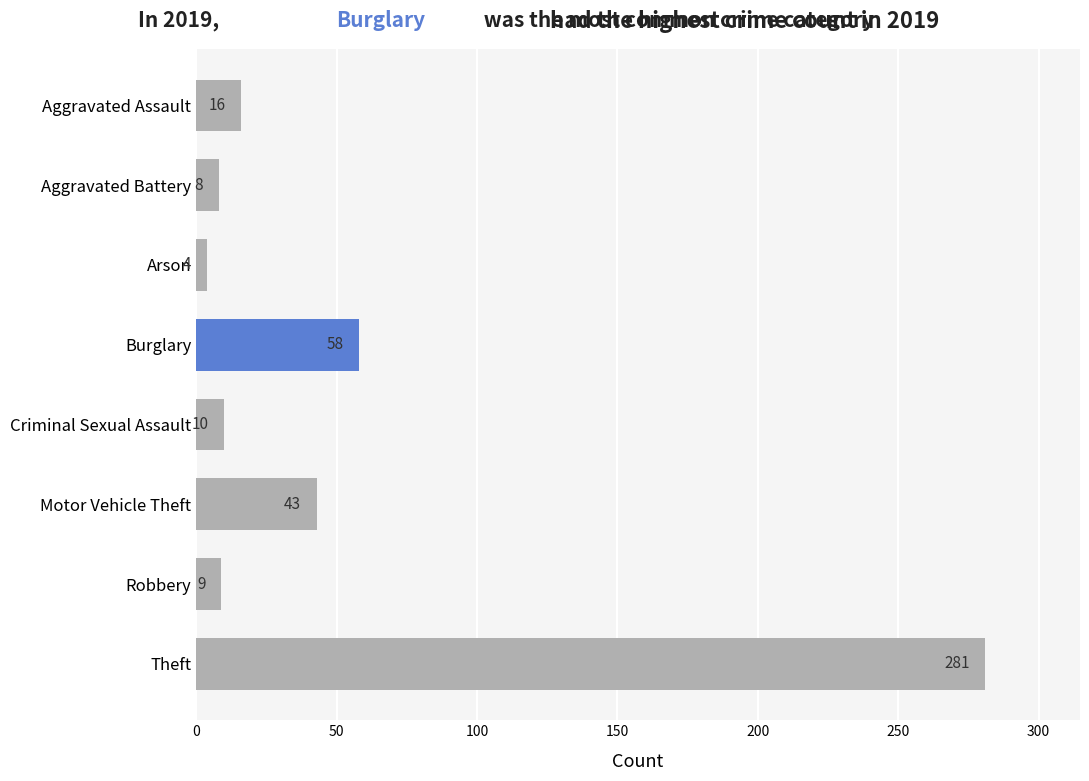

Between Robbery and Arson, which is larger?

Robbery